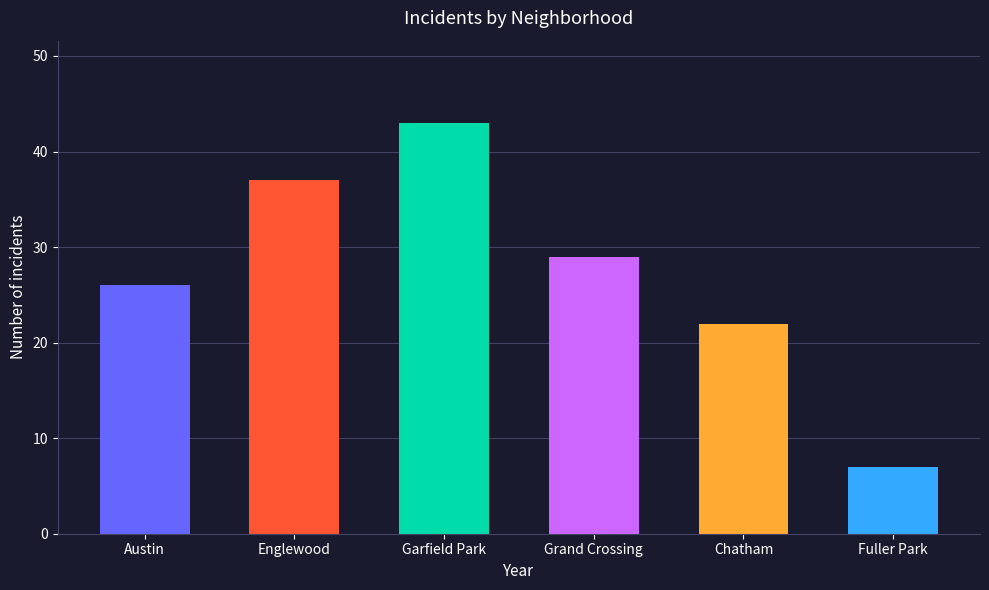

At which category does the chart reach its minimum across all series?

Fuller Park